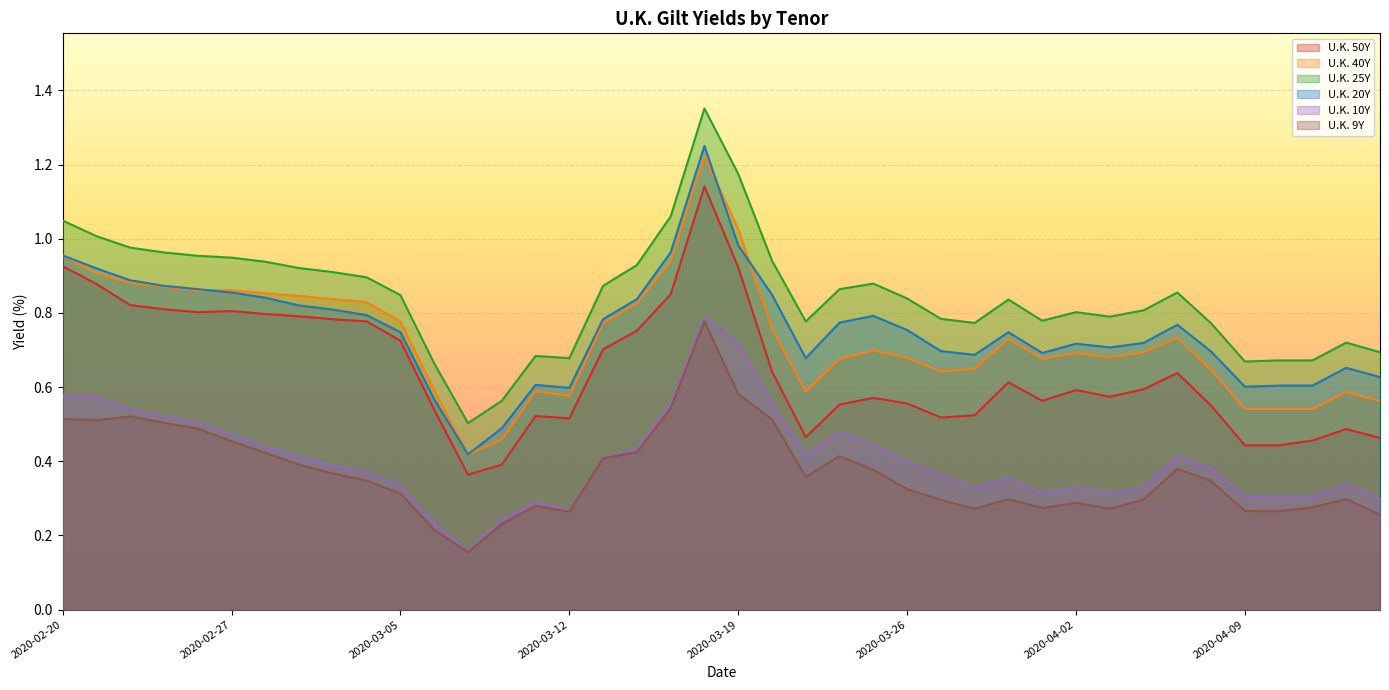

What is the minimum value shown in the chart?

0.2